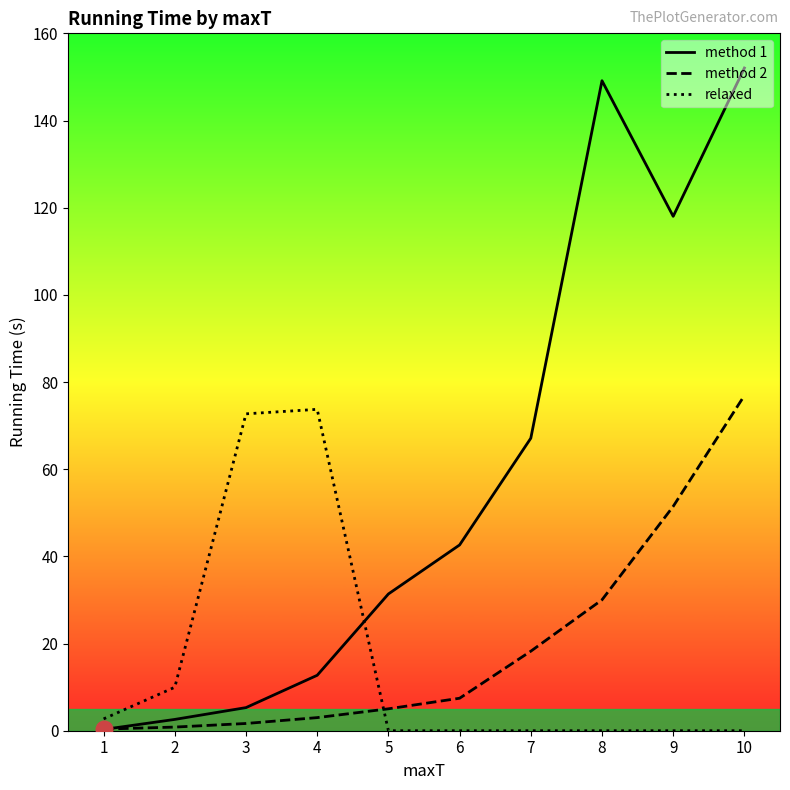

Is it true that method 1 equals 13.3 at 6?

False